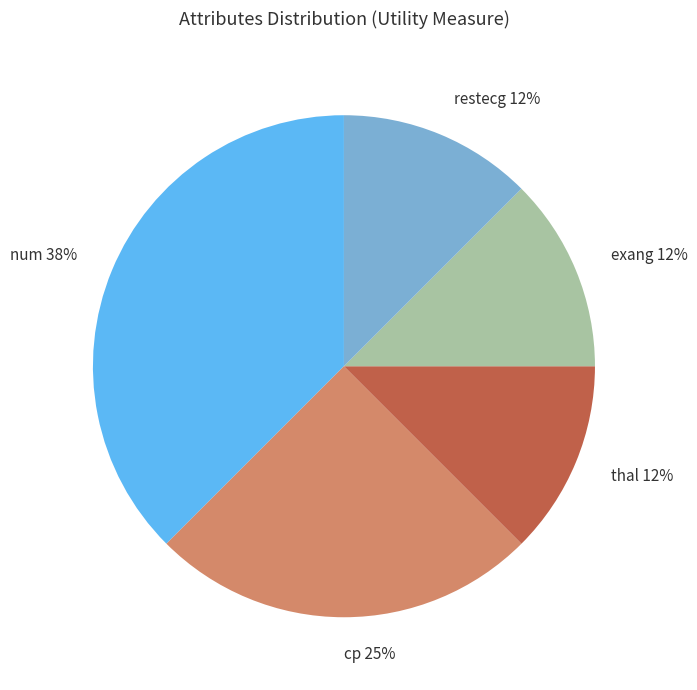

To the nearest percent, what is the average slice percentage?

20%